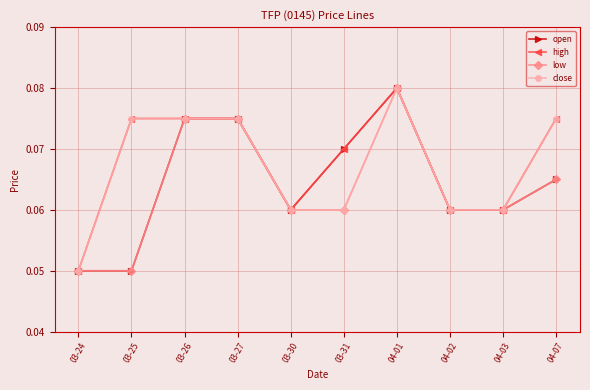

What is the label of the 1st point from the right?

04-07